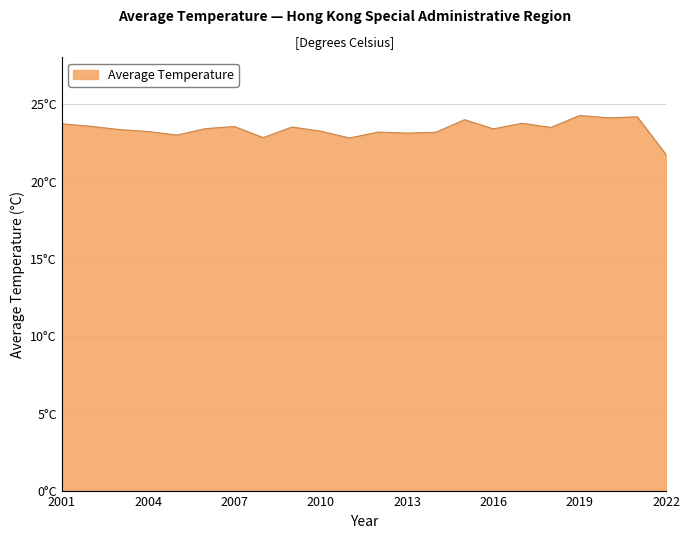

What is the greatest value displayed?

24.3